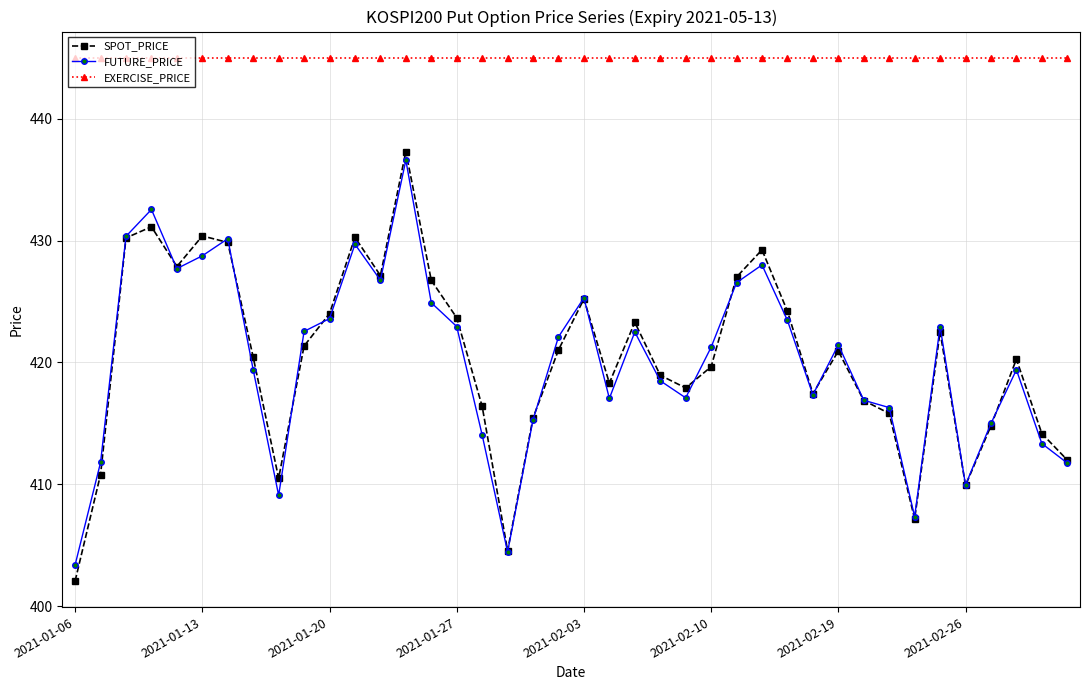

What is the average value of the FUTURE_PRICE series?

420.2